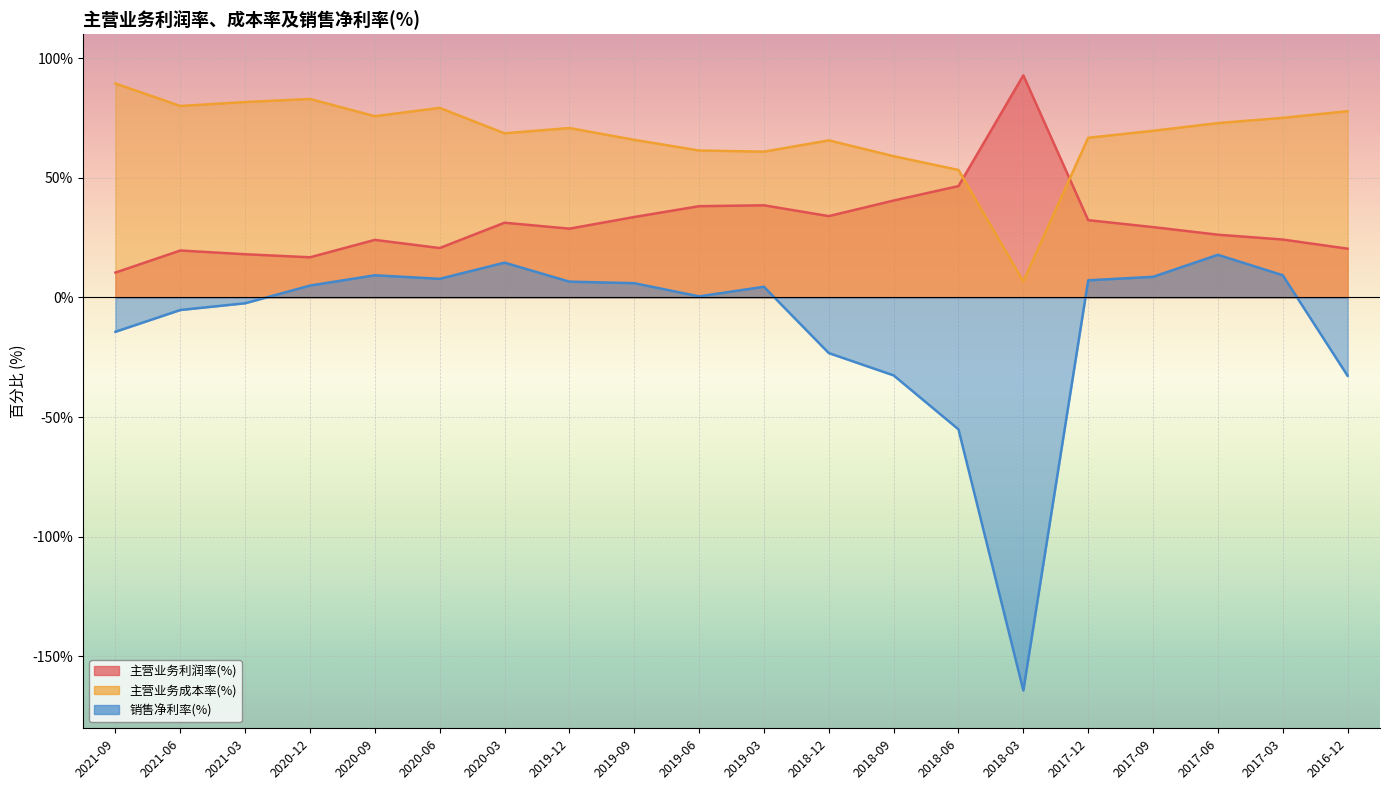

List the series in order of their peak value, highest first.

主营业务利润率(%), 主营业务成本率(%), 销售净利率(%)